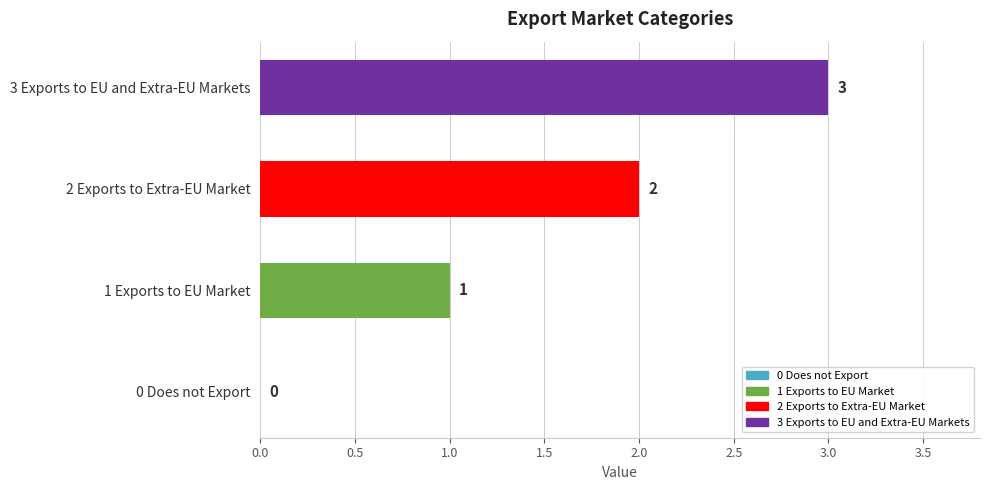

What is the sum of all values?

6